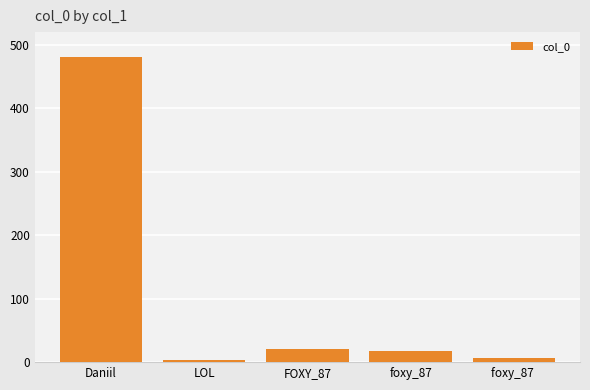

What is the greatest value displayed?

481